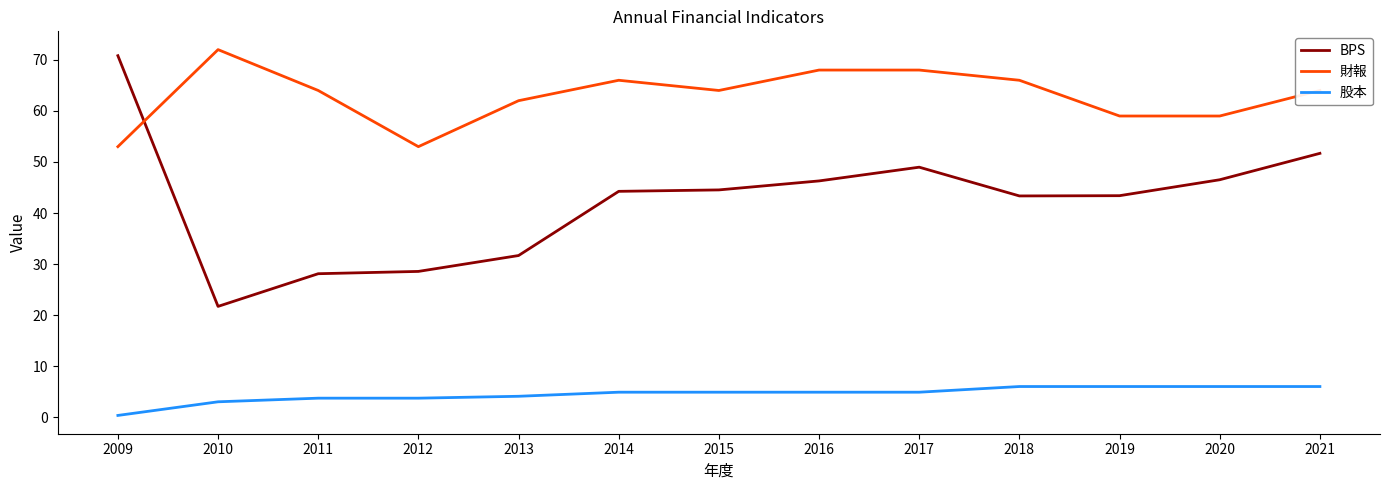

True or false: BPS and 股本 intersect in this chart.

False